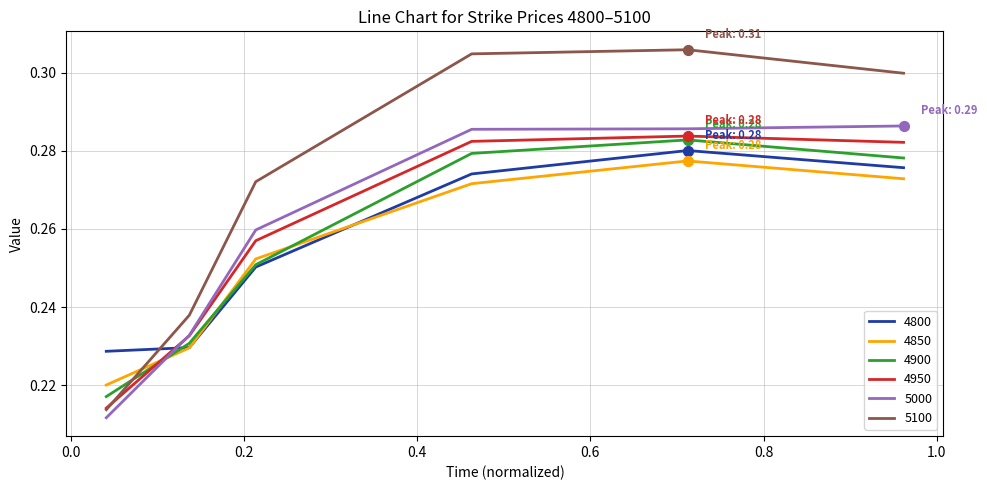

Which series has the largest range (max minus min)?

5100